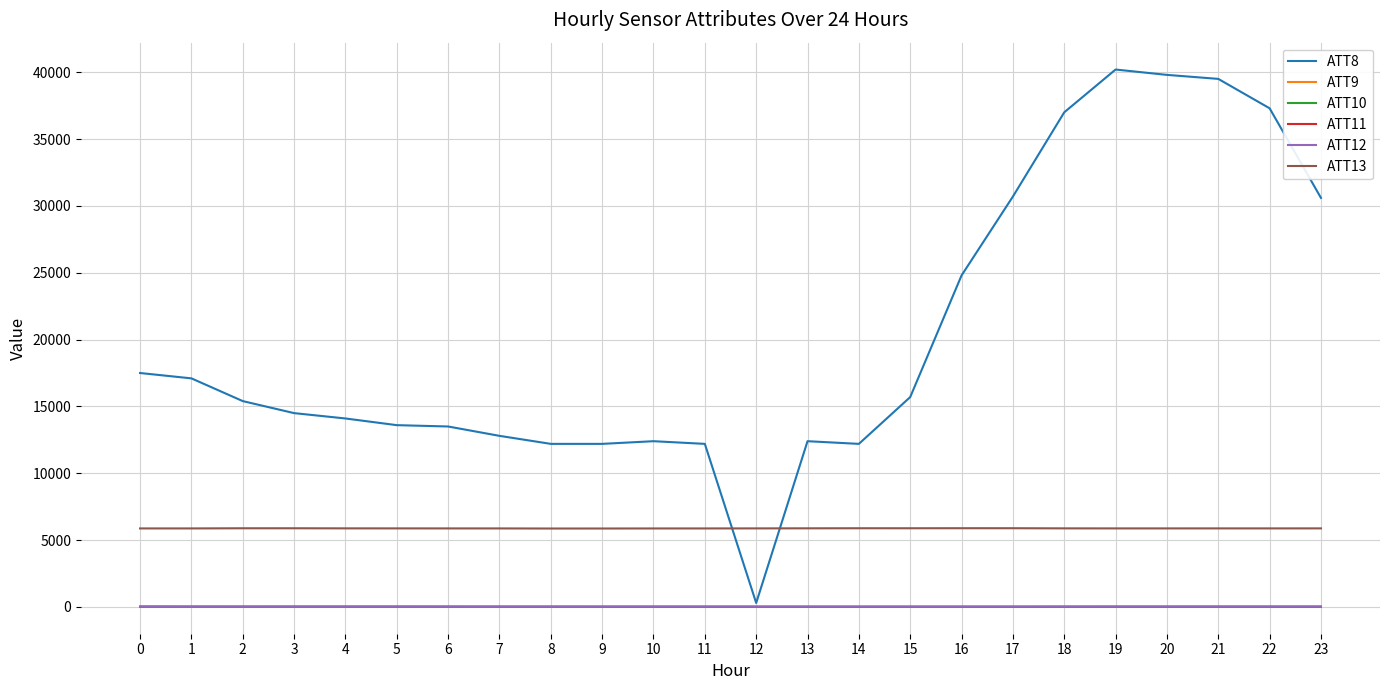

Is the value of ATT9 at 6 greater than the value of ATT13 at 6?

No